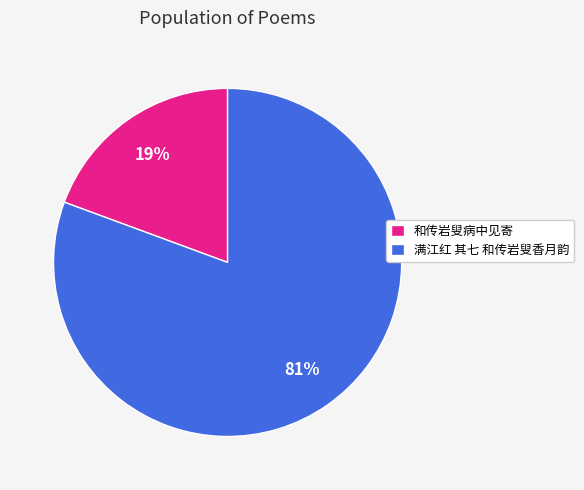

Is it true that 和传岩叟病中见寄 is 19% of the pie?

True